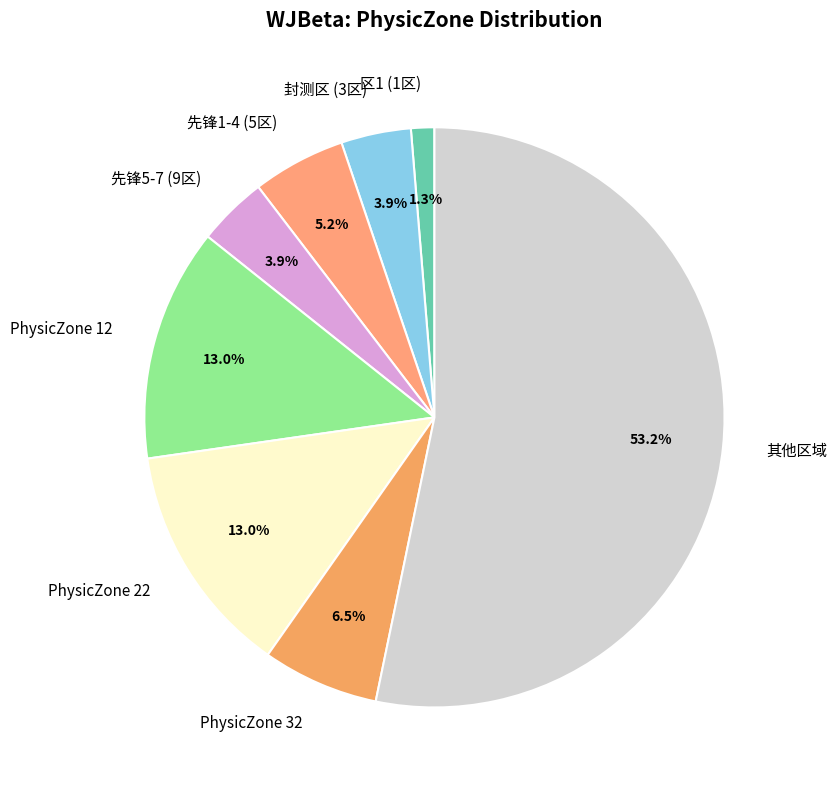

What portion of the pie excludes PhysicZone 32?

93.5%